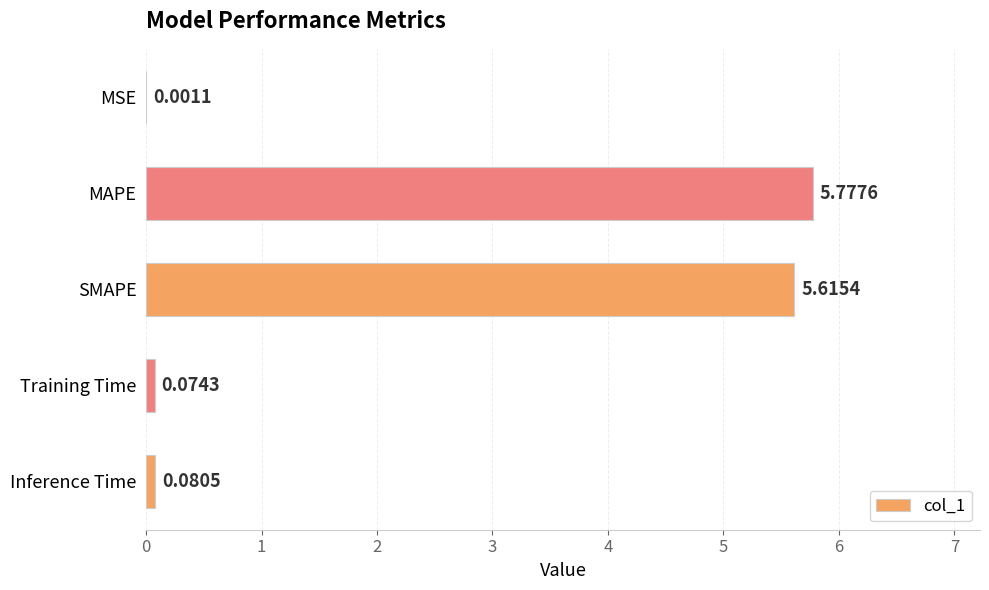

Which has a higher value, MSE or MAPE?

MAPE